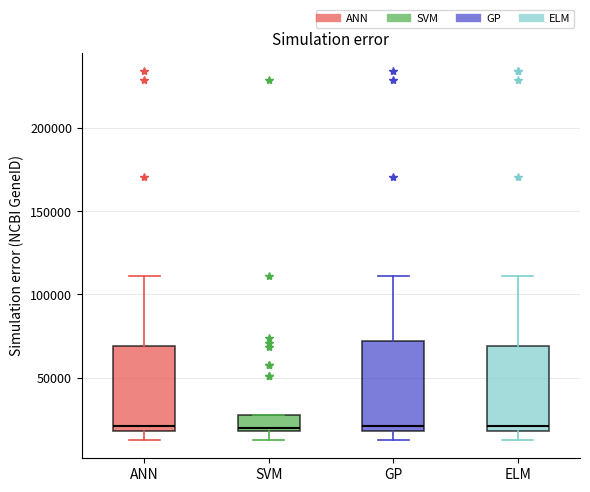

Reading left to right, transcribe this box plot: for each box, give where its median line is, the range the box spans, and where its two whiskers end, as read against the y-axis. The values are not printed on the chart, so give them approximately, as read against the axis.

ANN: median 20000 (just above the box's lower edge), box 20000 to 70000, whiskers 15000 to 110000
SVM: median 20000 (just above the box's lower edge), box 20000 to 30000, whiskers 15000 to 30000
GP: median 20000 (just above the box's lower edge), box 20000 to 70000, whiskers 15000 to 110000
ELM: median 20000 (just above the box's lower edge), box 20000 to 70000, whiskers 15000 to 110000